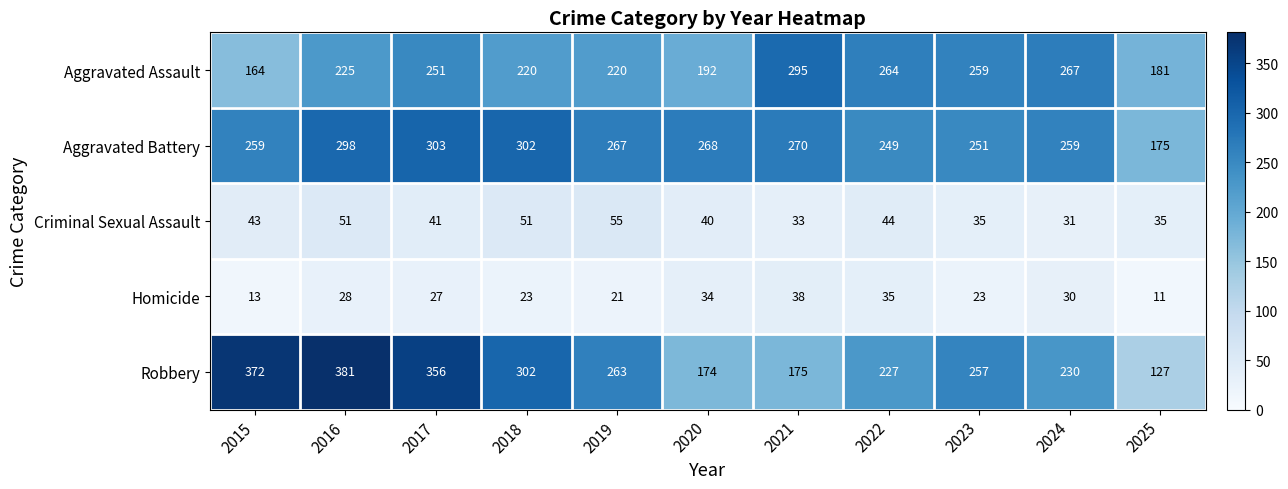

What is the greatest value displayed?

381